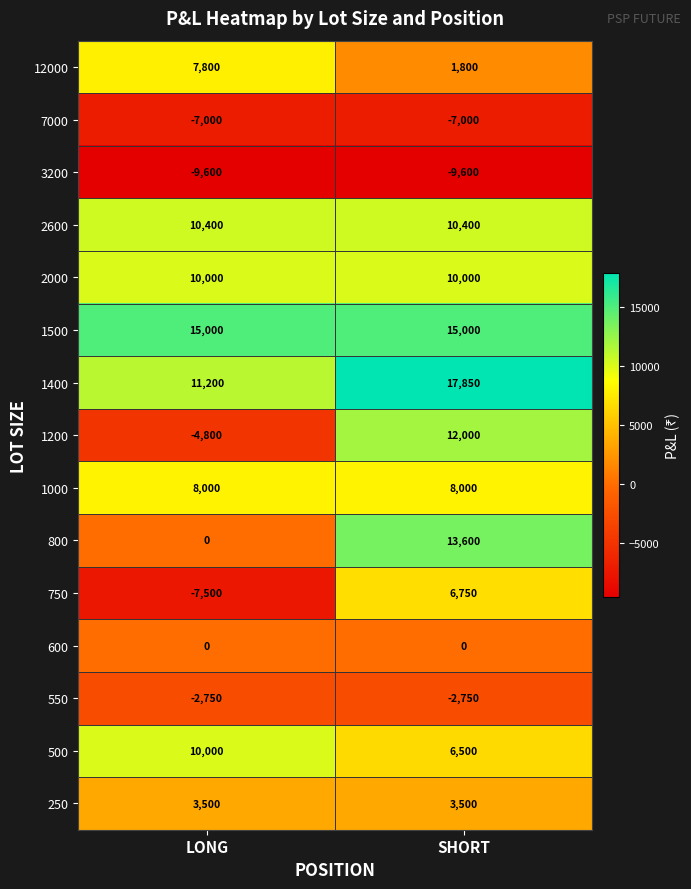

Reading left to right, what are all the values shown in this chart?

12000: 7800	1800
7000: -7000	-7000
3200: -9600	-9600
2600: 10400	10400
2000: 10000	10000
1500: 15000	15000
1400: 11200	17850
1200: -4800	12000
1000: 8000	8000
800: 0	13600
750: -7500	6750
600: 0	0
550: -2750	-2750
500: 10000	6500
250: 3500	3500